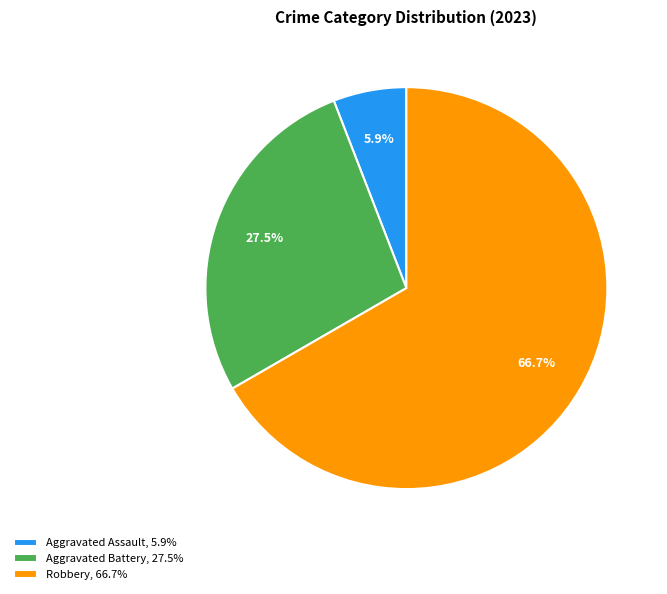

What is the total percentage of Robbery, 66.7% and Aggravated Battery, 27.5%?

94.1%